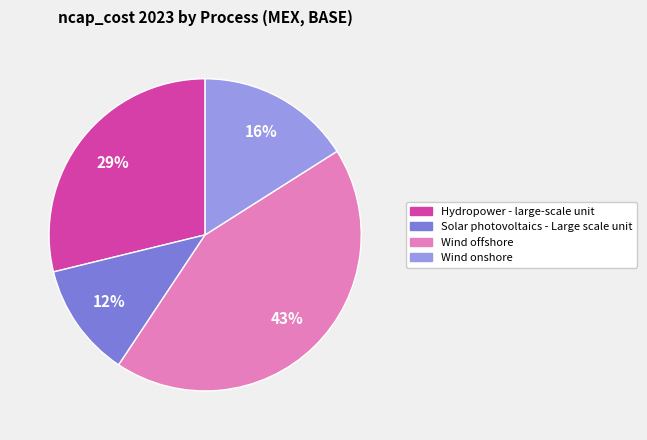

How many segments does this pie chart have?

4